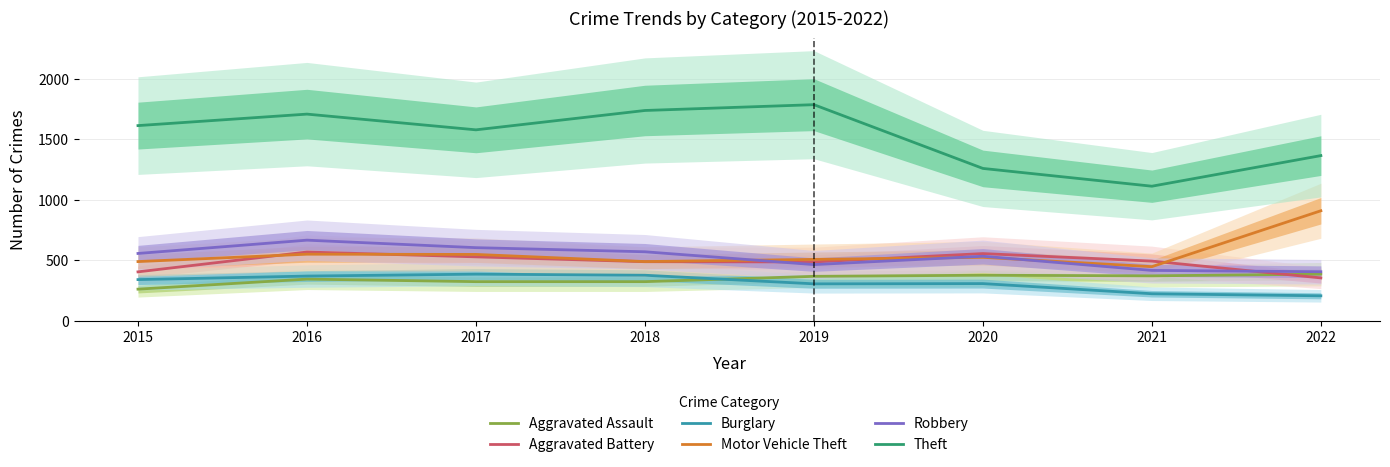

What is the minimum value shown in the chart?

207